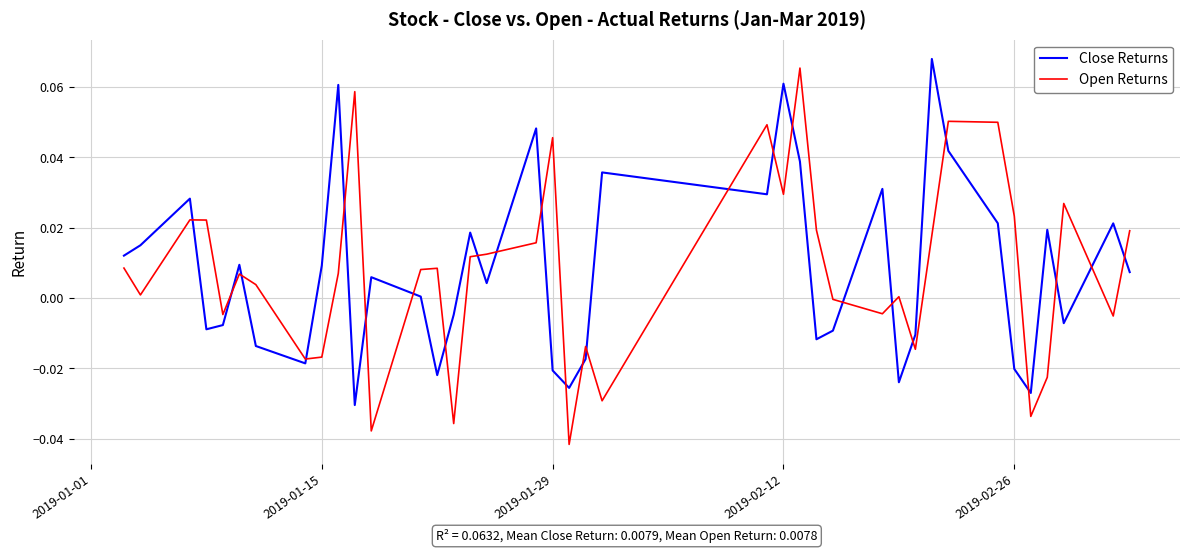

Which series has the widest spread of values?

Open Returns